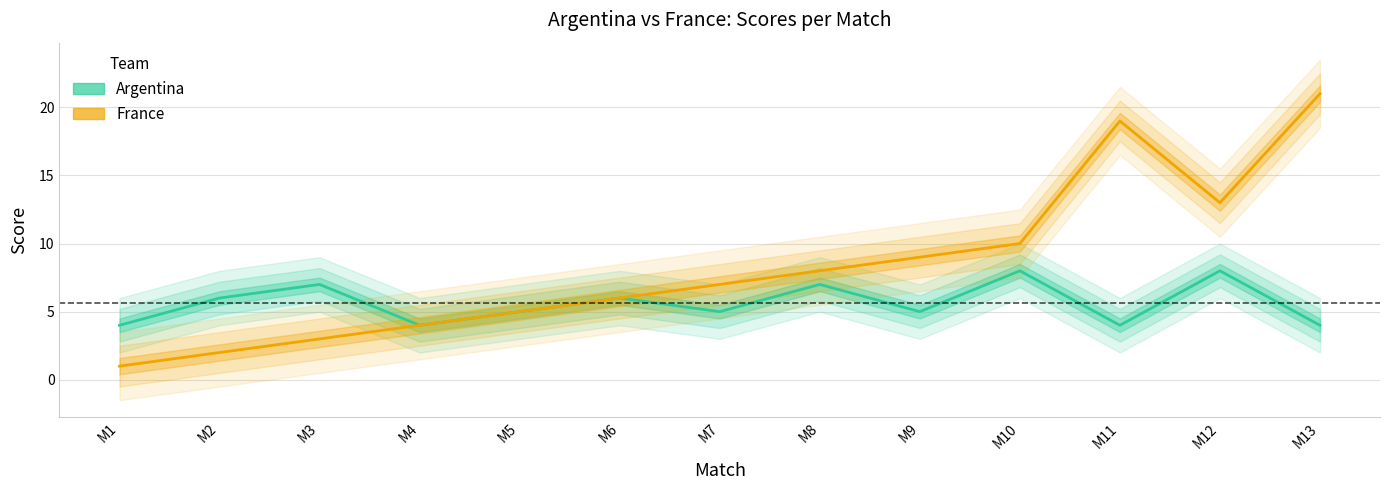

How many series are shown in this chart?

2